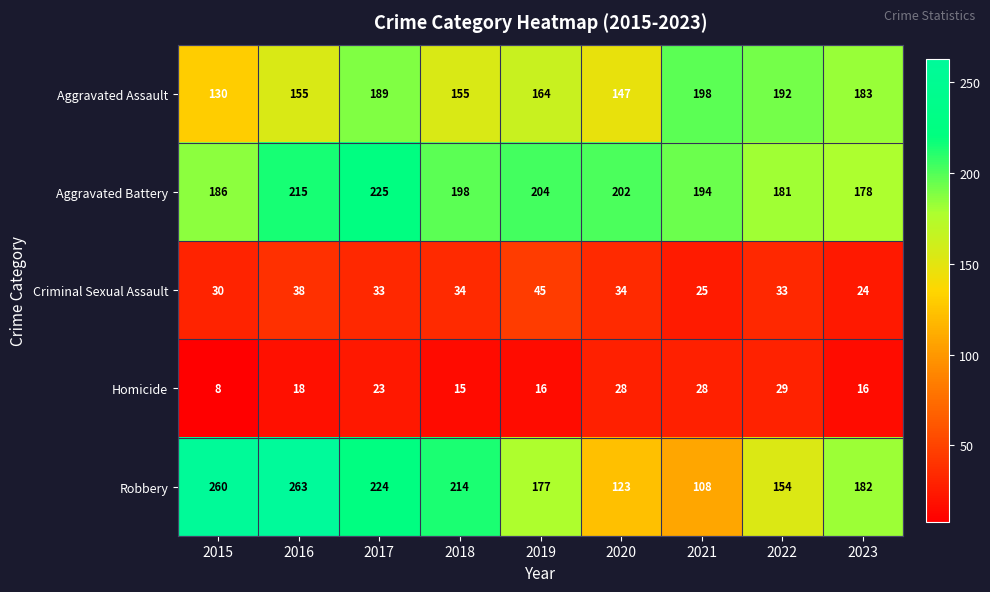

The Aggravated Battery series shows 393 at 2017. True or false?

False